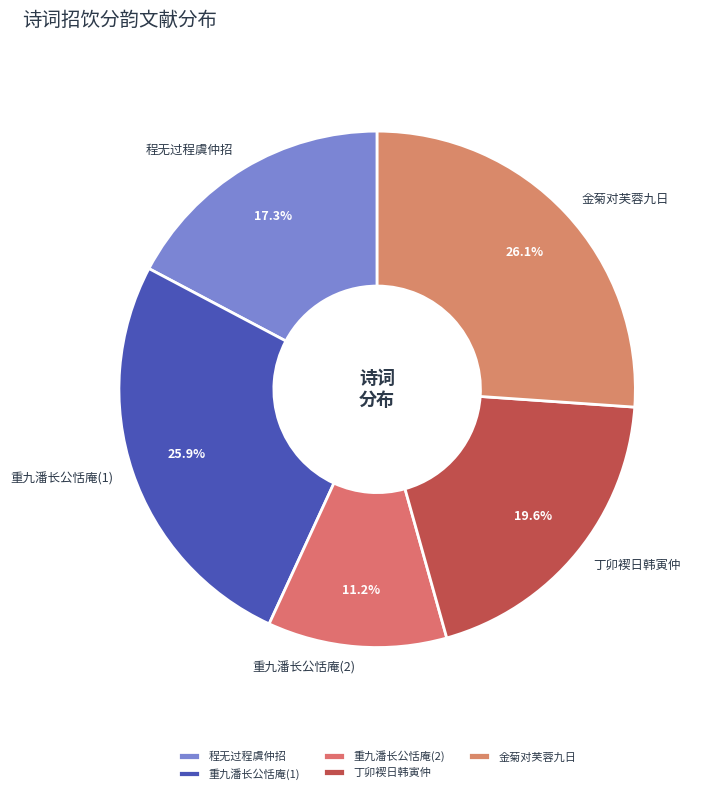

Which slice is the smallest?

重九潘长公恬庵(2)